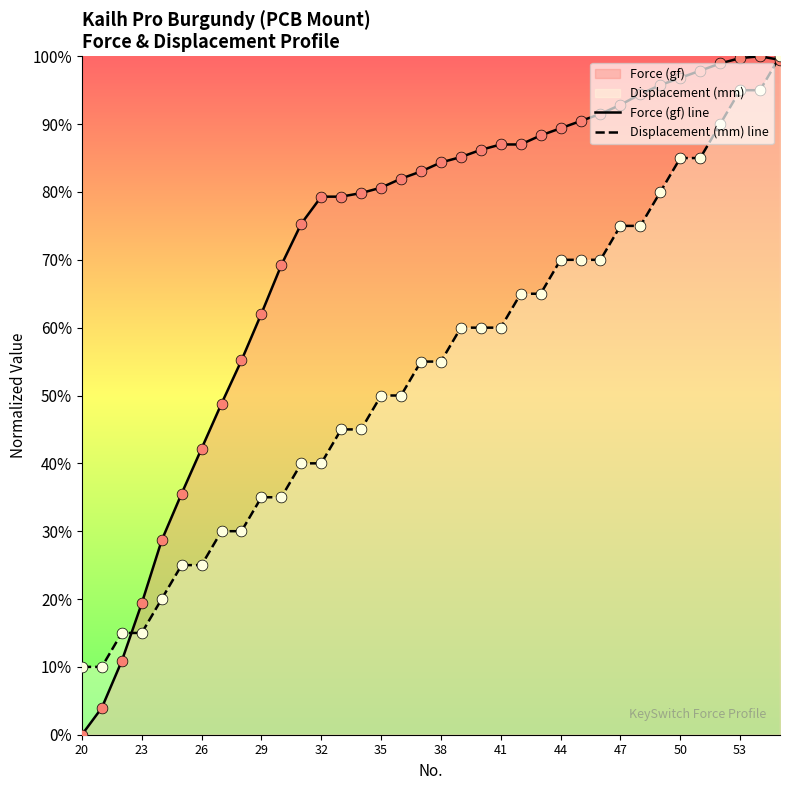

Which series reaches the maximum Y coordinate?

Force (gf) line